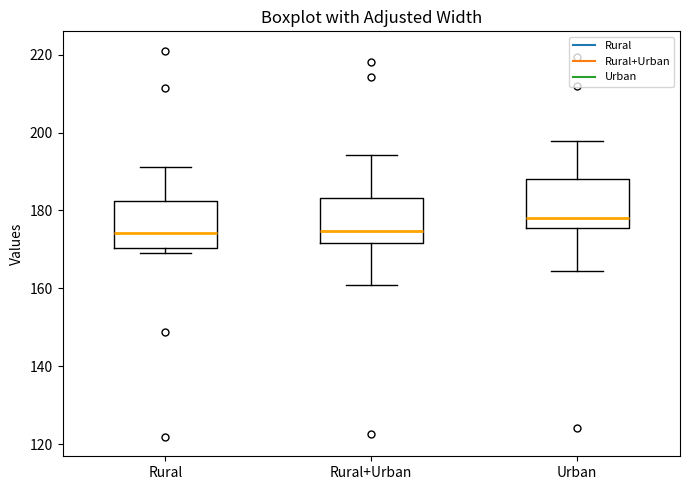

Reading left to right, transcribe this box plot: for each box, give where its median line is, the range the box spans, and where its two whiskers end, as read against the y-axis. The values are not printed on the chart, so give them approximately, as read against the axis.

Rural: median 174, box 170 to 182, whiskers 170 (just below the box's lower edge) to 192
Rural+Urban: median 174, box 172 to 184, whiskers 162 to 194
Urban: median 178, box 176 to 188, whiskers 164 to 198